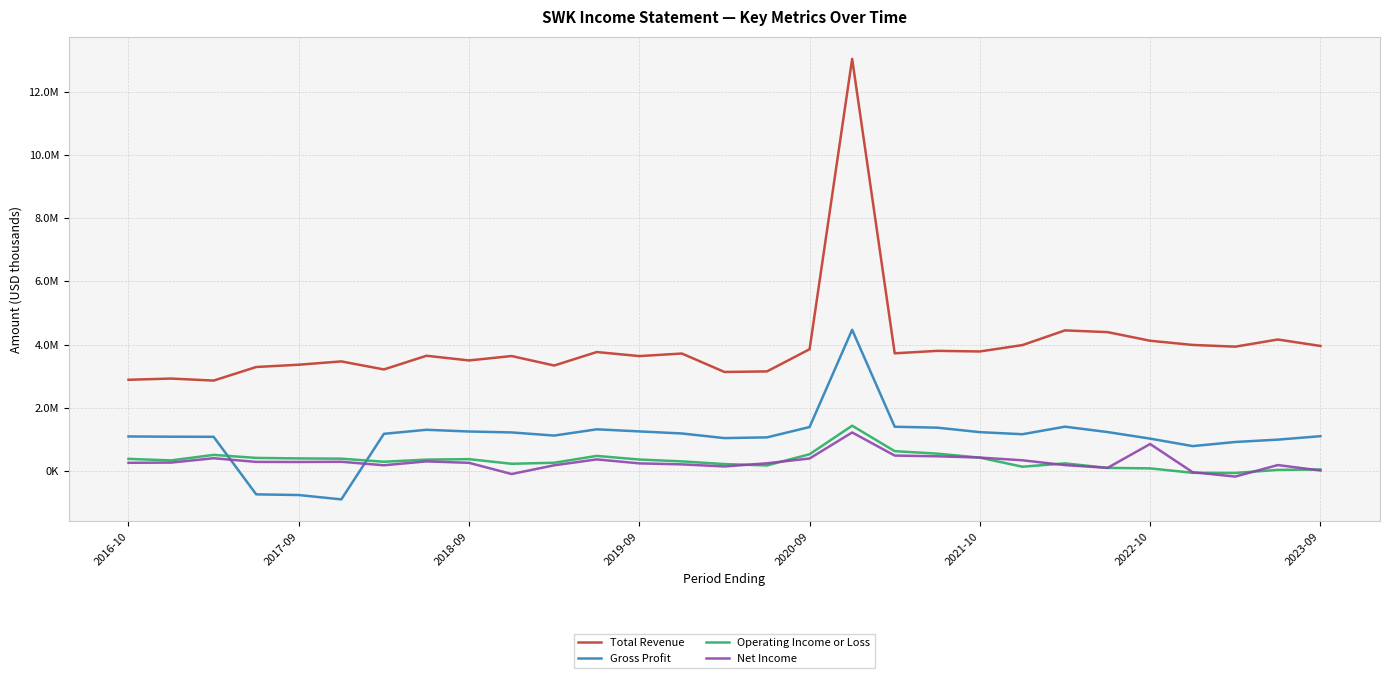

What are all the series names shown in the legend?

Total Revenue, Gross Profit, Operating Income or Loss, Net Income